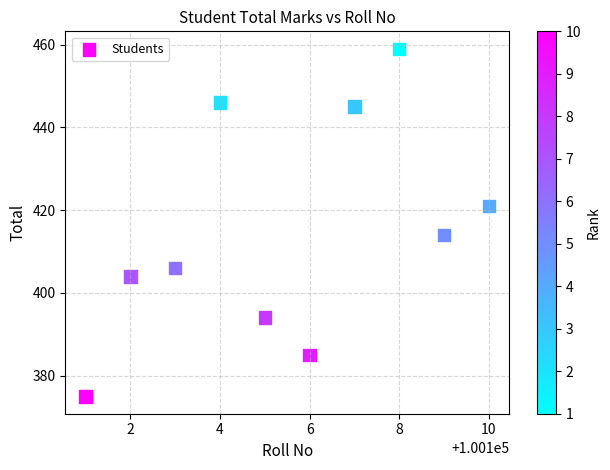

What is the range of X values (max minus min)?

9